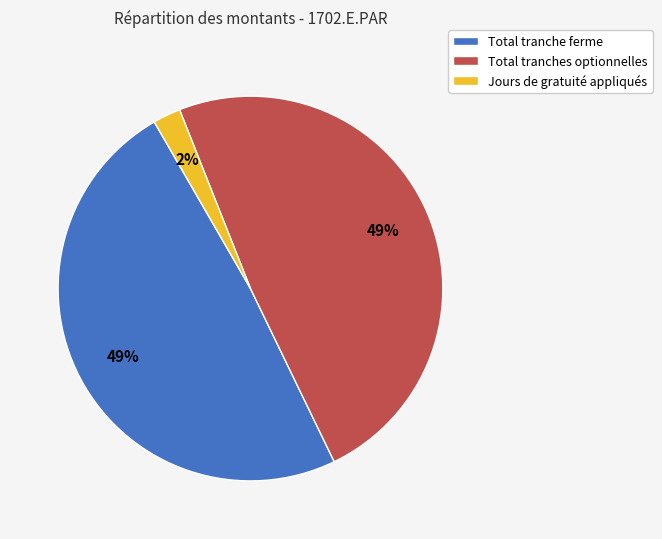

To the nearest percent, what percentage of the pie is Total tranche ferme?

49%